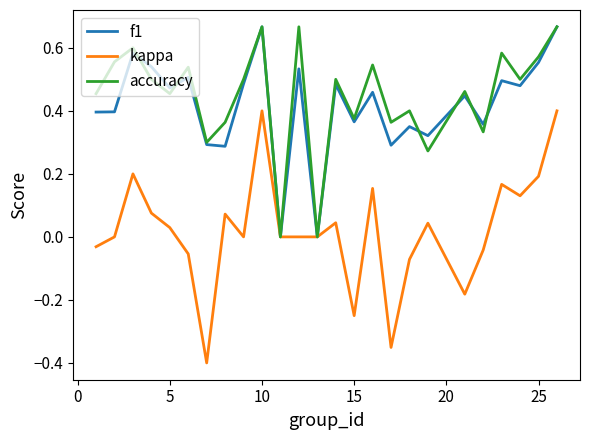

Which series has the widest spread of values?

kappa